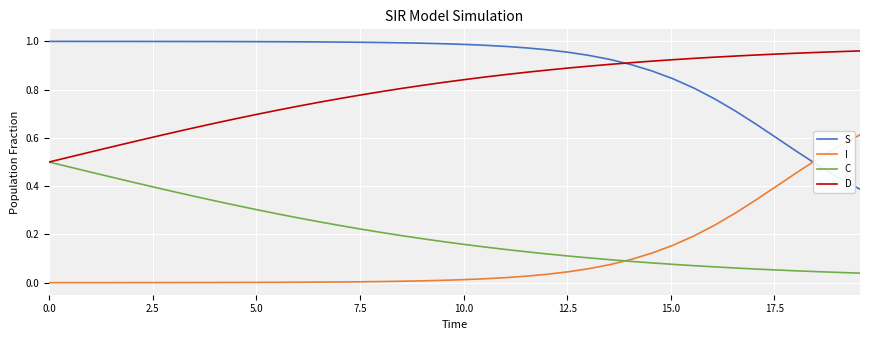

Does the chart have visible grid lines?

Yes